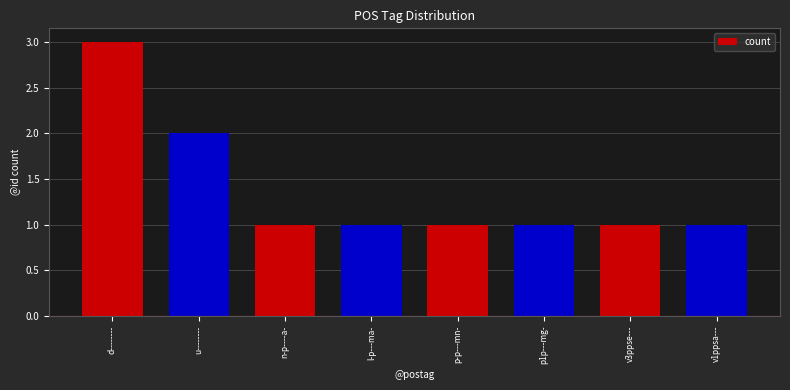

What is the value of the 7th bar from the left?

1